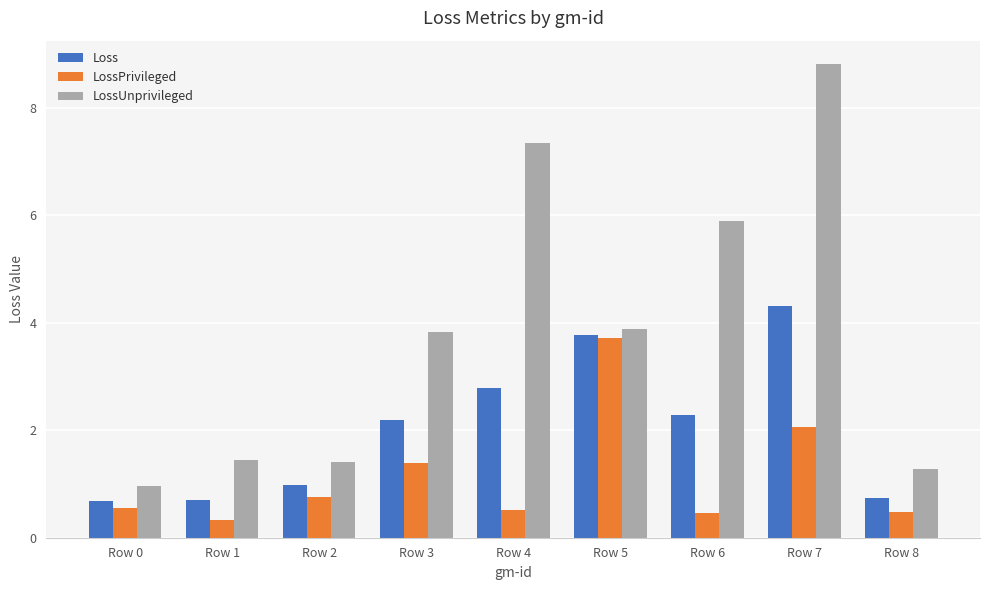

Does the chart contain any negative values?

No